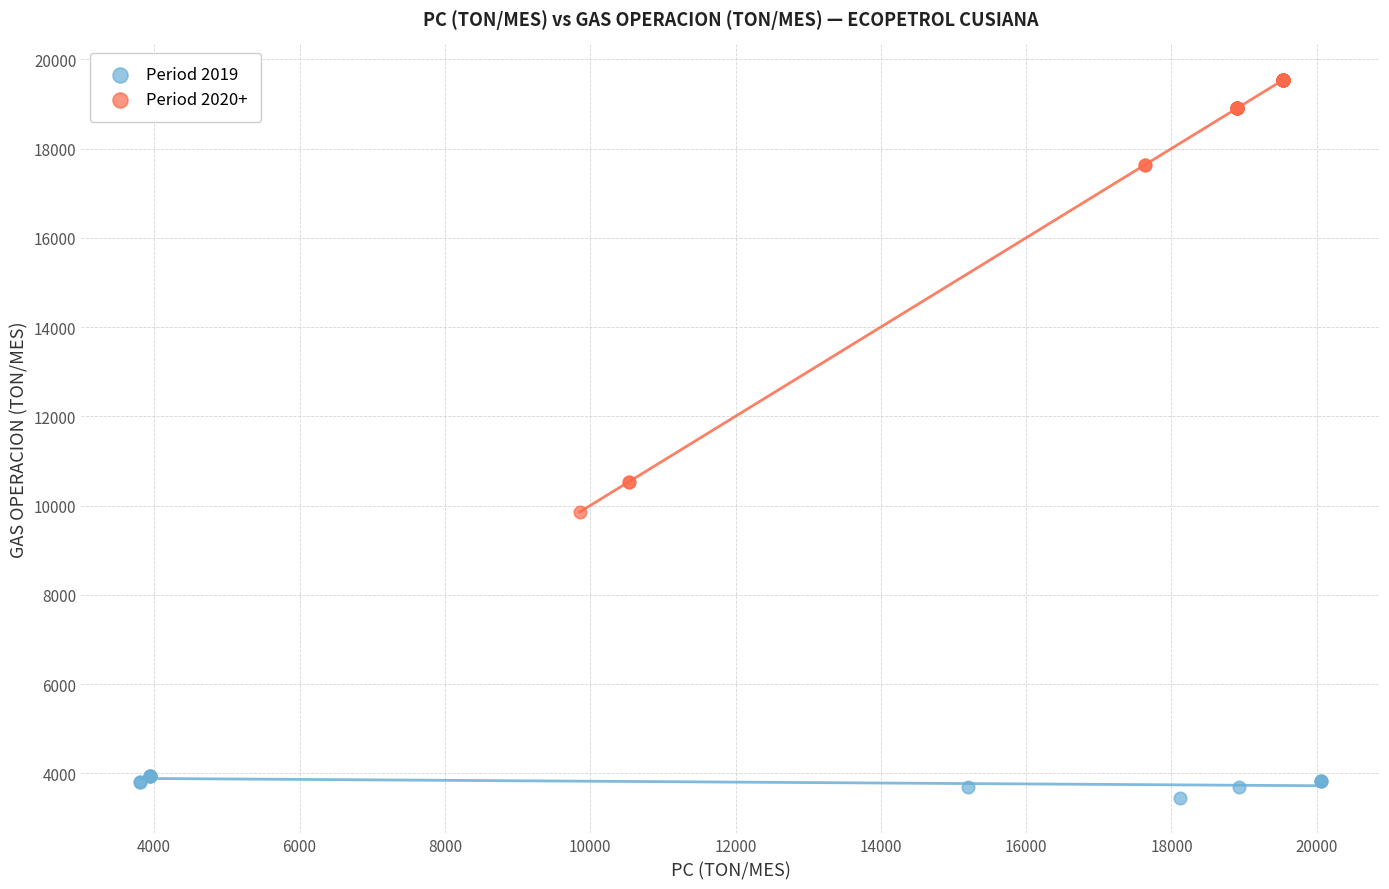

Which series has the widest spread of Y values?

Period 2020+